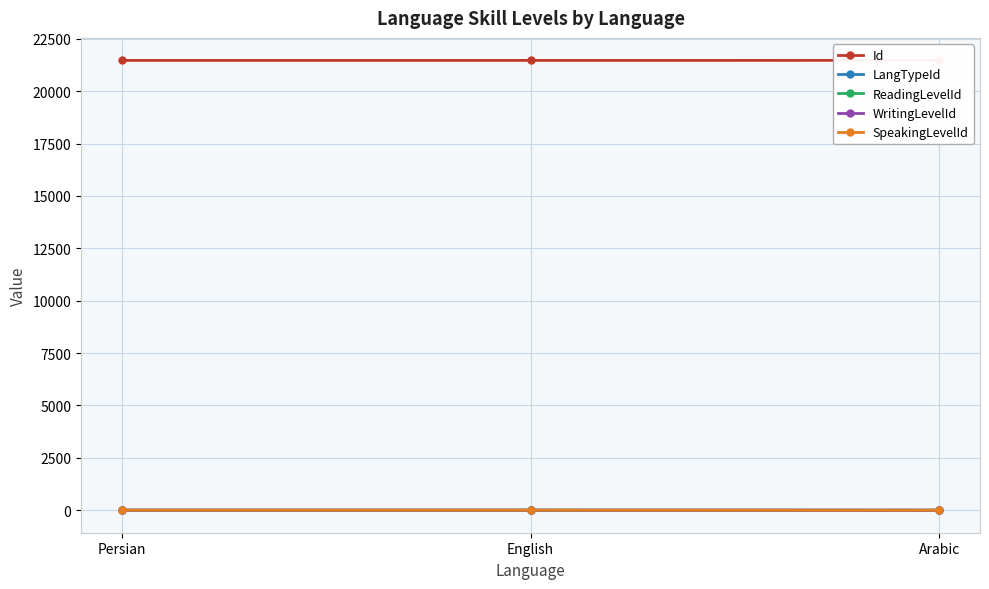

Which series has the largest range (max minus min)?

ReadingLevelId